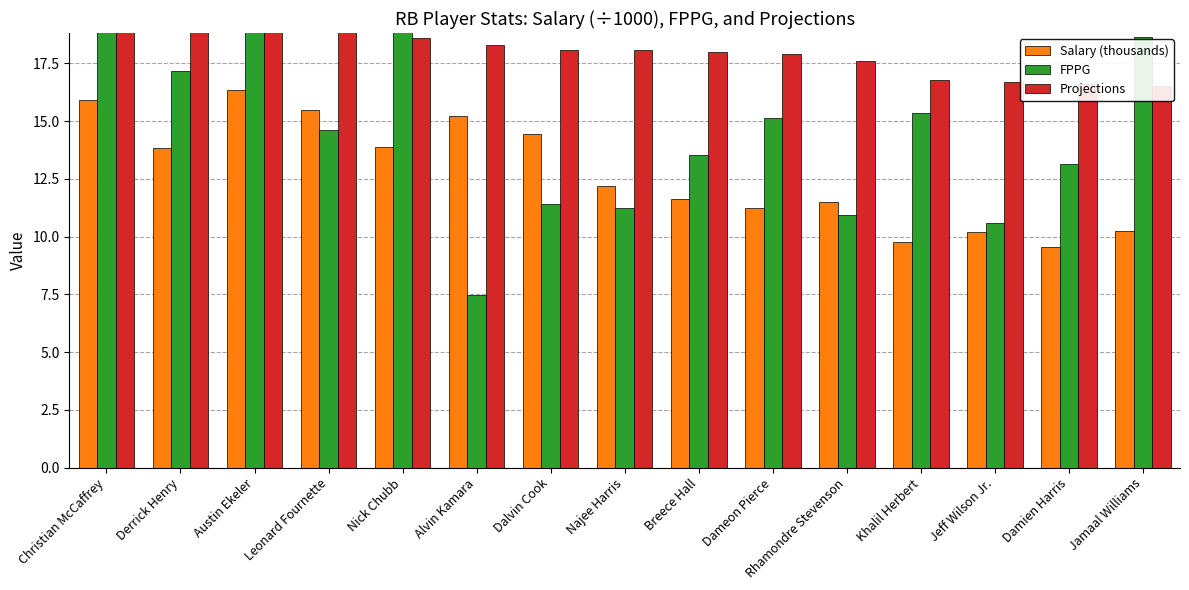

What is the value of the FPPG bar at the 9th from the left?

13.5